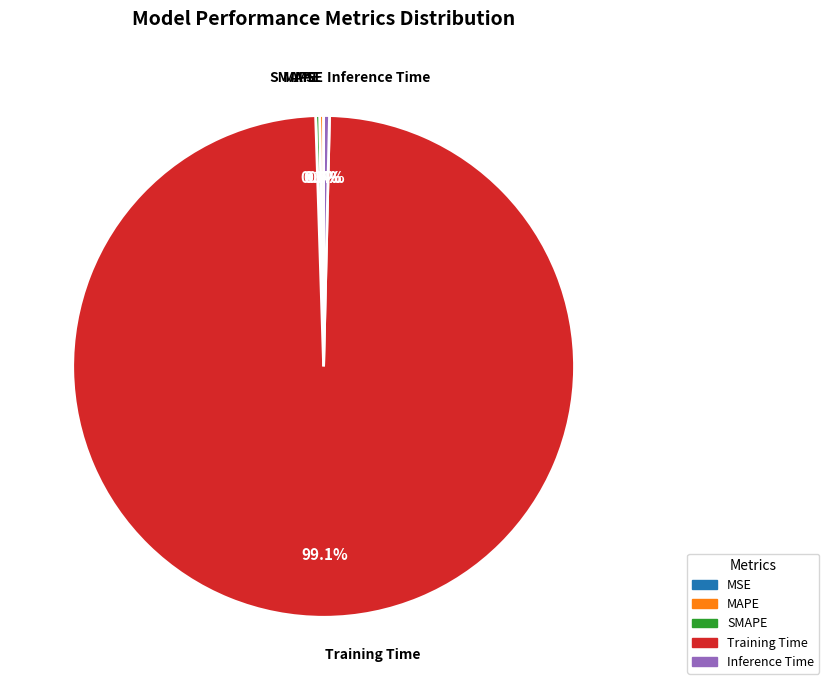

Which slice represents more than half of the pie?

Training Time